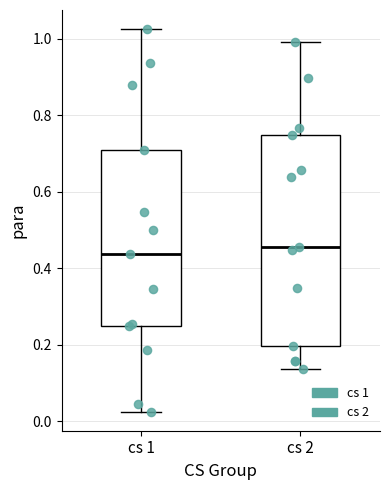

Which box is the tallest, from its lower edge to its upper edge?

cs 2